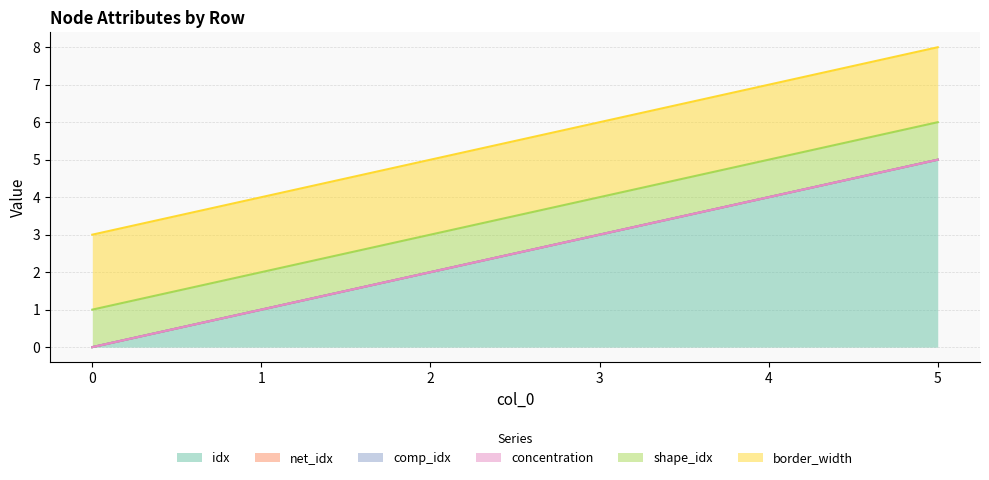

What is the average value of the border_width series?

2